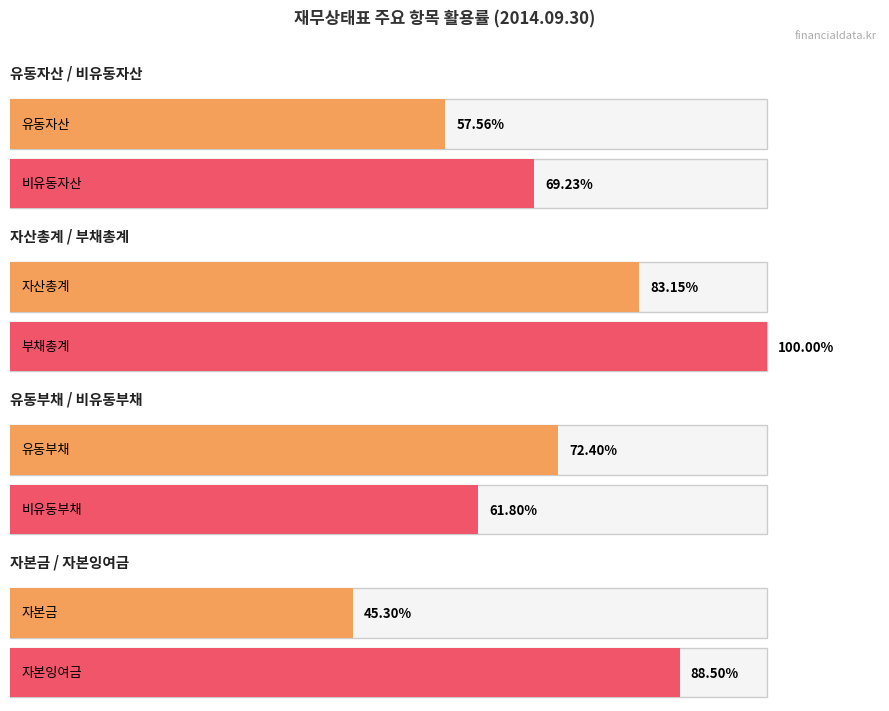

How many bars are there in each group?

2